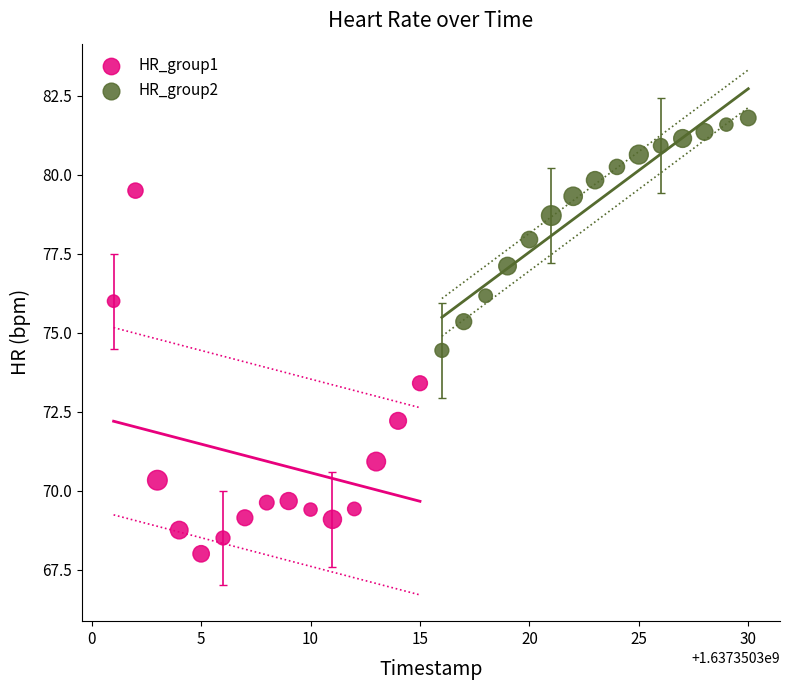

Which series reaches the minimum Y coordinate?

HR_group1